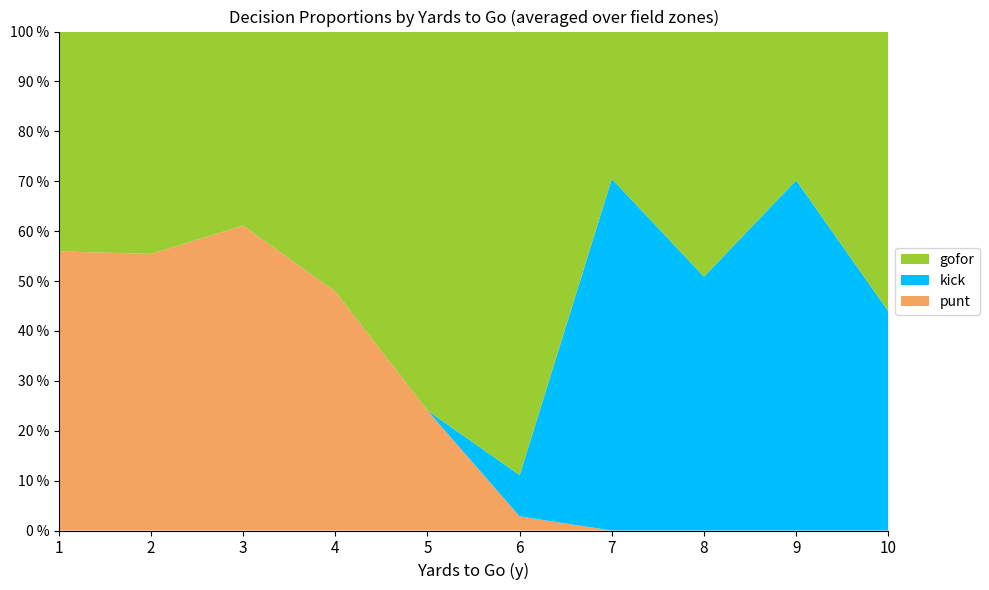

What are all the series names shown in the legend?

gofor, kick, punt